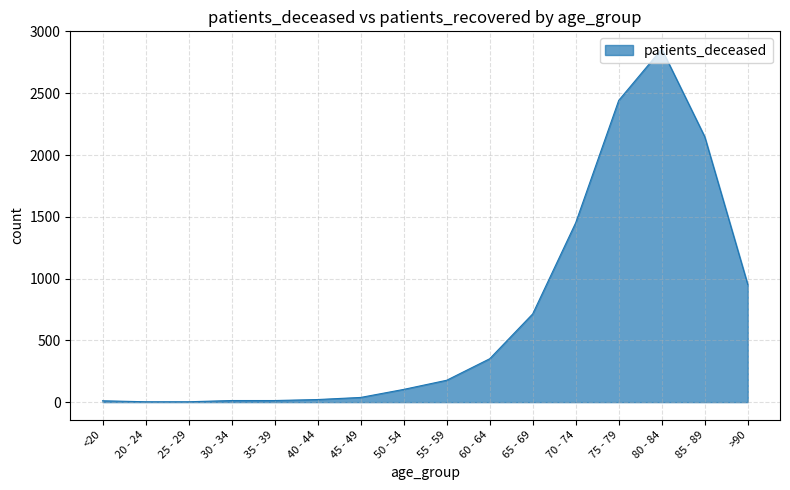

Is it true that the value at >90 is 952?

True